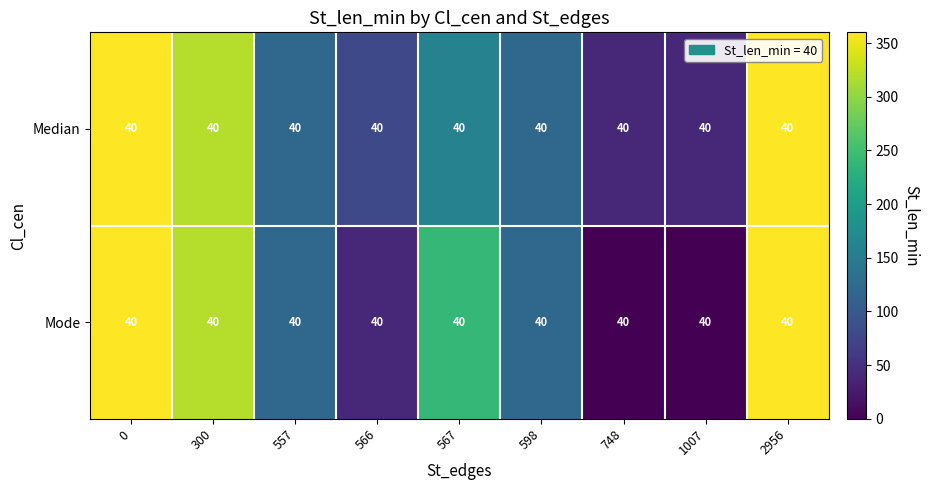

Count the number of data series in this chart.

2